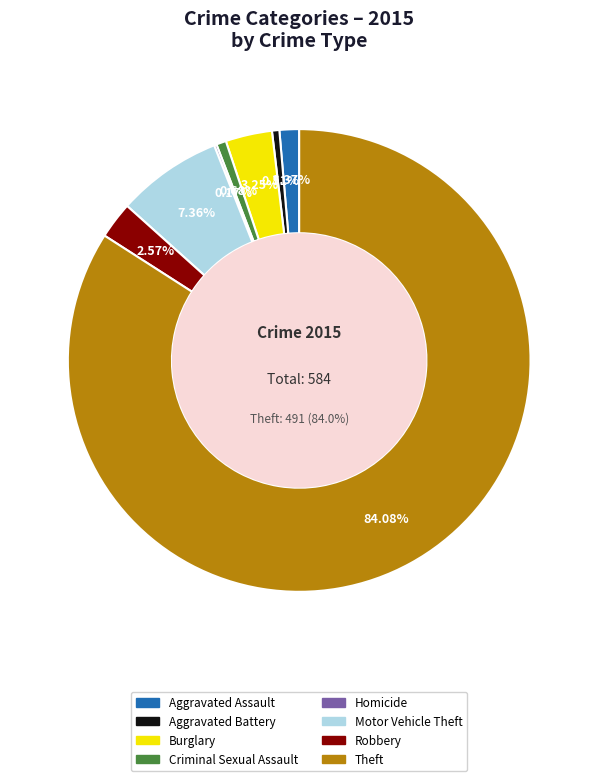

What is the change in value from Aggravated Battery to Theft?

+488